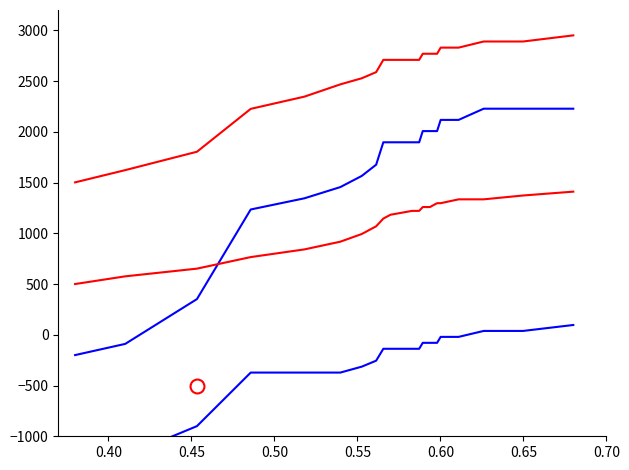

Count the number of data series in this chart.

4